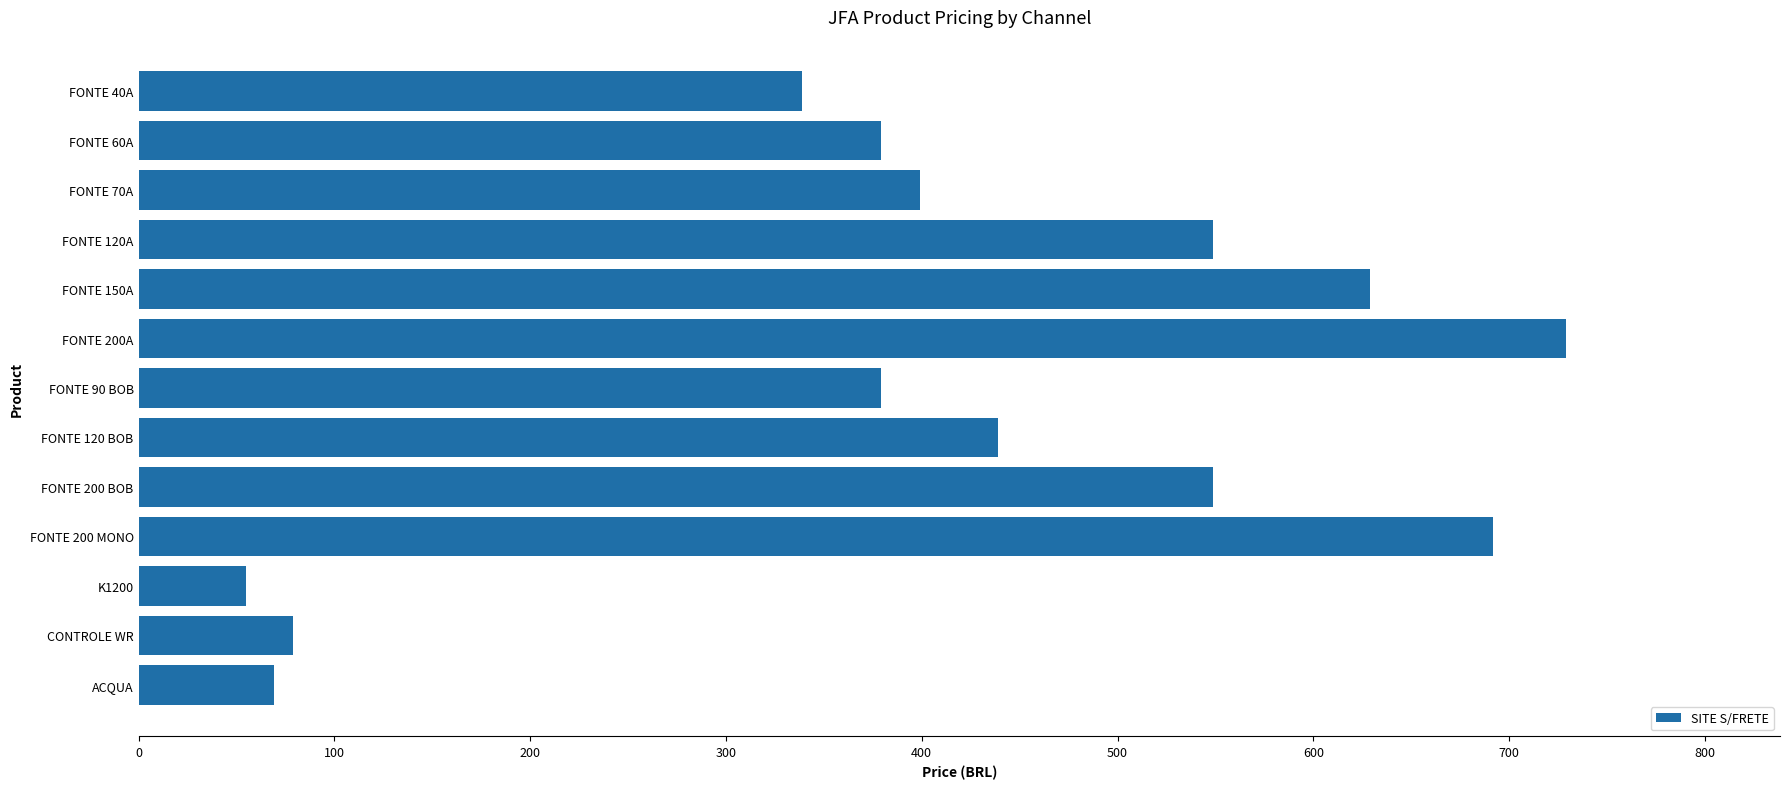

How many bars are there in total?

13